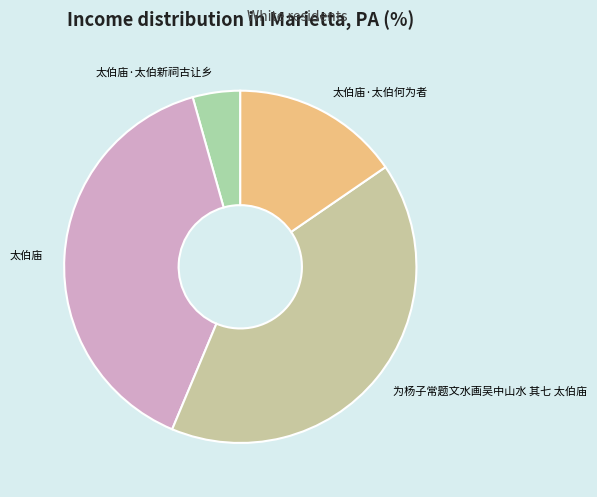

Rank the categories by value from lowest to highest.

太伯庙·太伯新祠古让乡, 太伯庙·太伯何为者, 太伯庙, 为杨子常题文水画吴中山水 其七 太伯庙